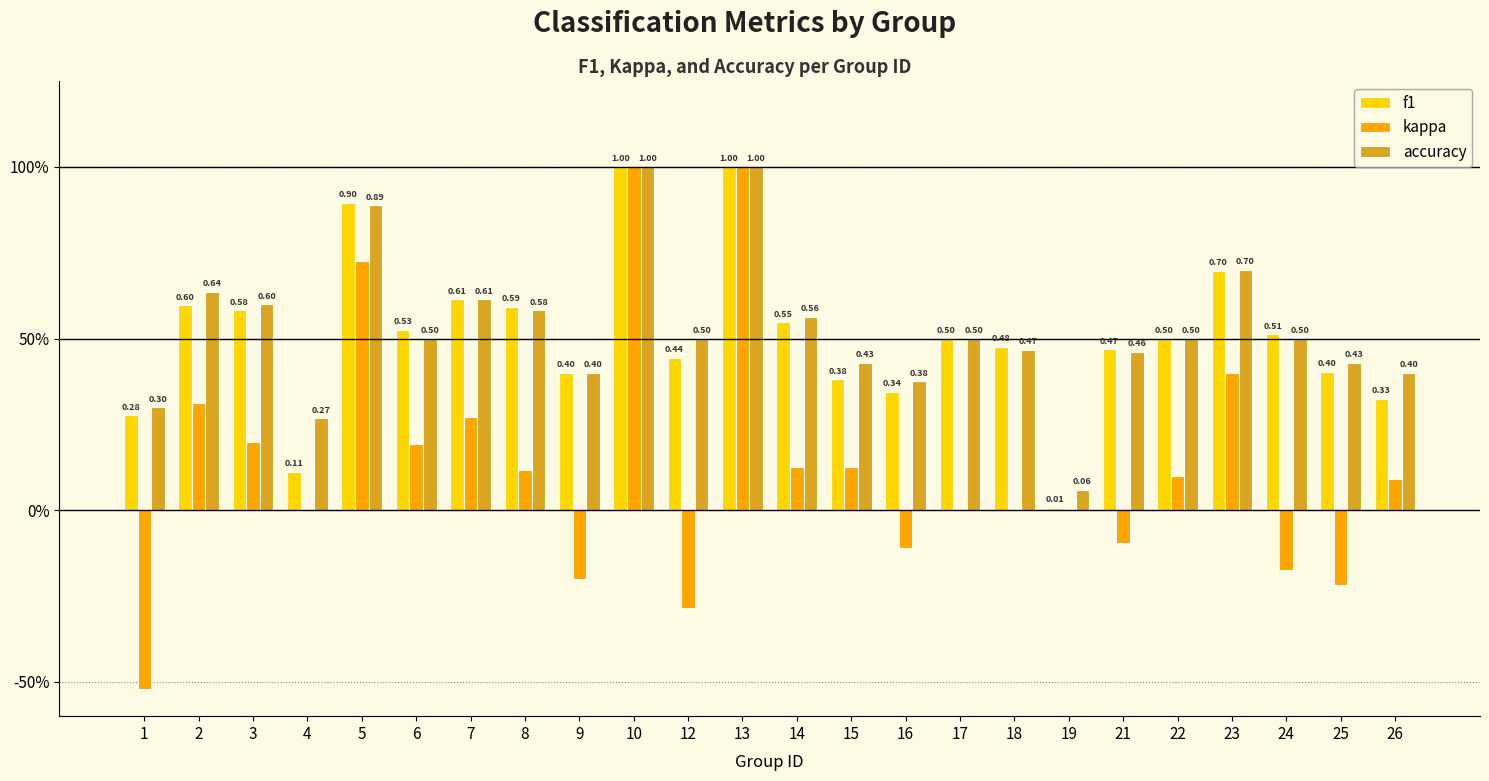

Are the bars grouped side by side (vs. stacked)?

Yes